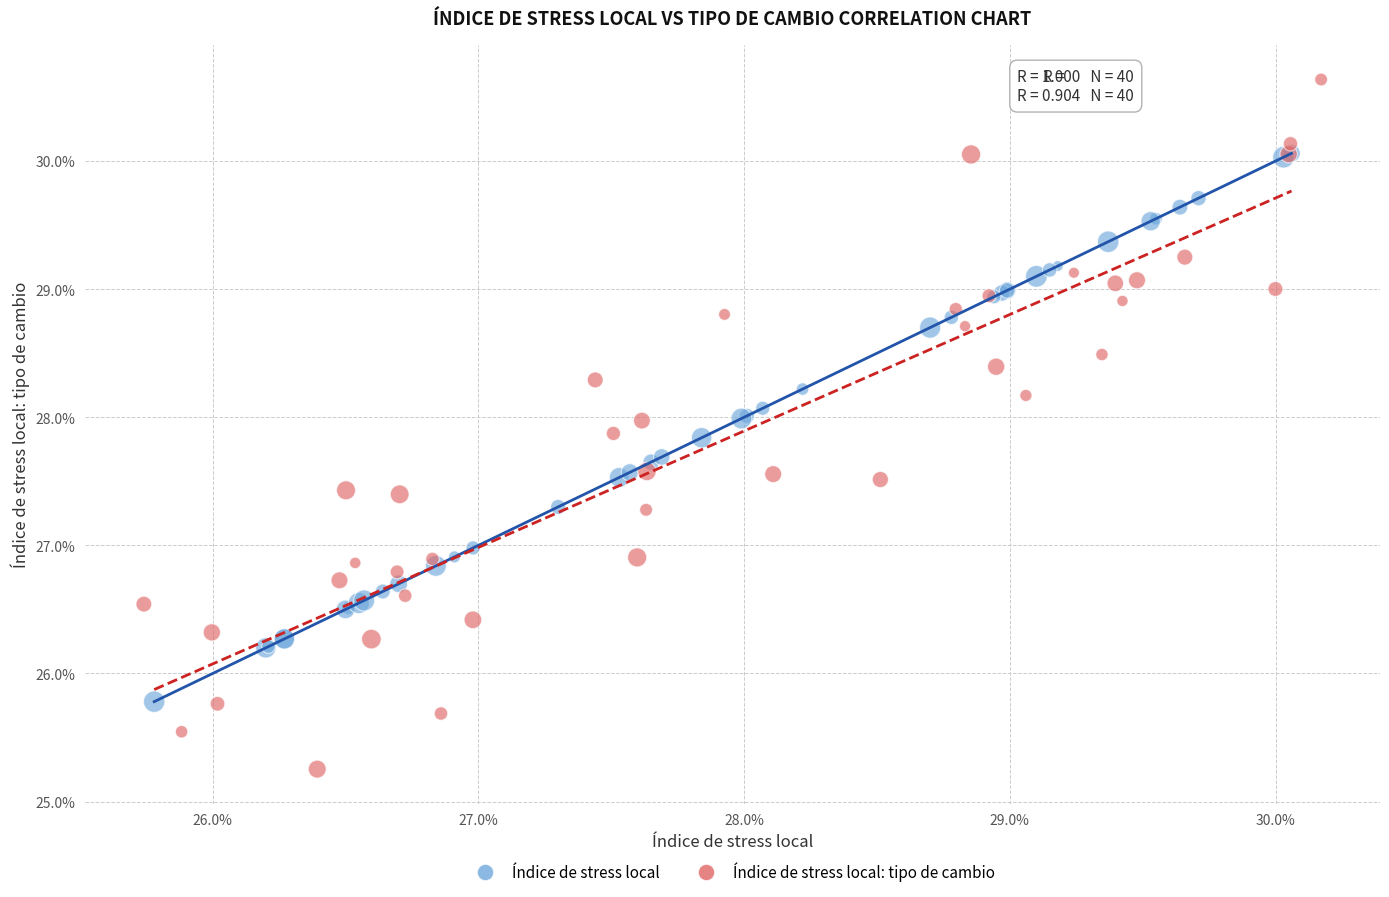

Which series has the widest spread of Y values?

Índice de stress local: tipo de cambio